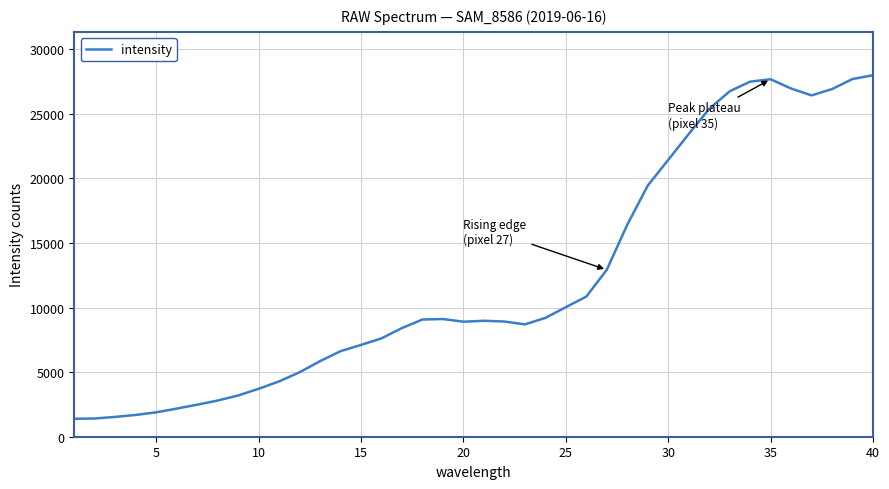

What is the difference between the maximum and minimum values?

26588